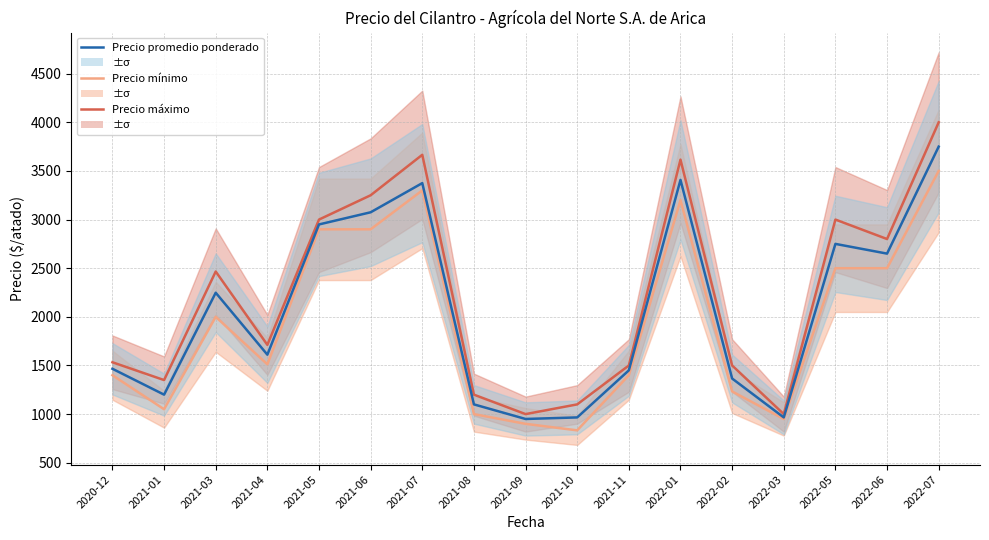

Reading right to left, what are all the values shown in this chart?

Precio máximo: 4000	2800	3000	1000	1500	3616	1500	1100	1000	1200	3666	3250	3000	1712	2466	1350	1533
Precio mínimo: 3500	2500	2500	950	1233	3200	1400	833	900	1000	3300	2900	2900	1512	2000	1050	1400
Precio promedio ponderado: 3750	2650	2750	966	1366	3408	1450	966	950	1100	3375	3075	2950	1611	2248	1200	1466